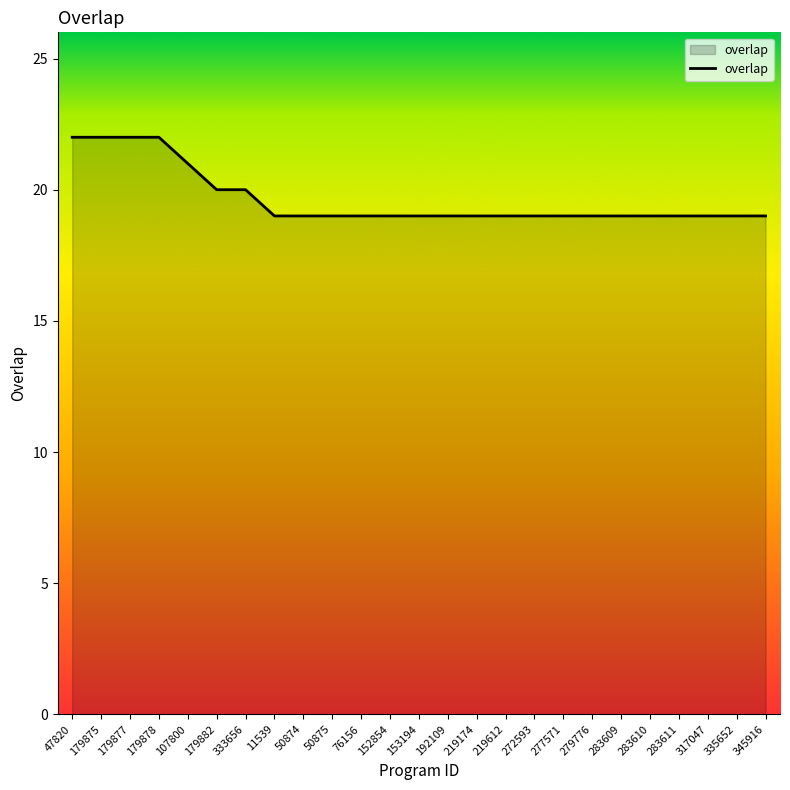

What is the greatest value displayed?

22